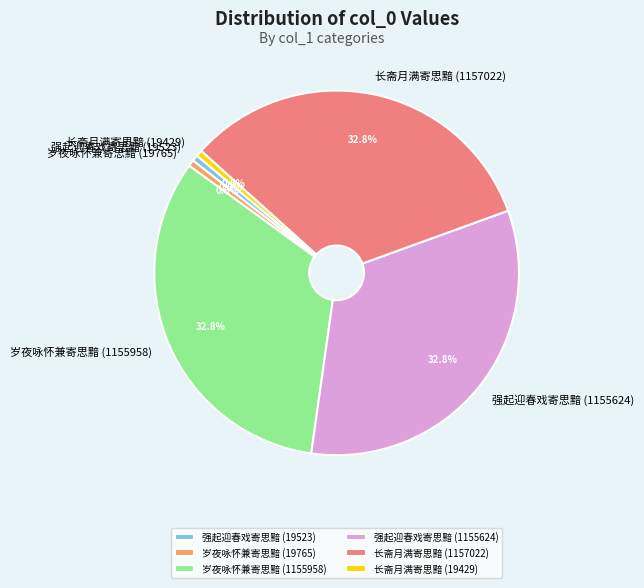

Is it true that 强起迎春戏寄思黯 (19523) is 1% of the pie?

True